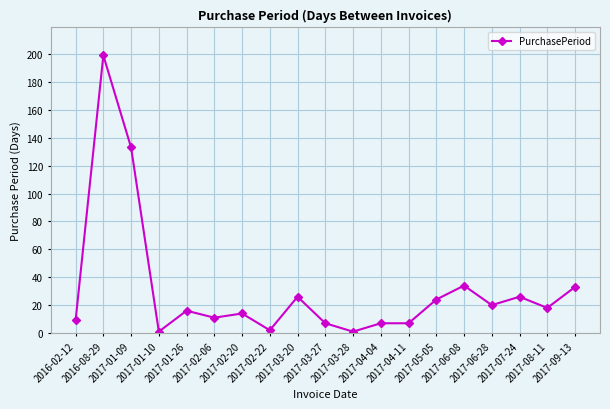

What is the difference between the second highest and minimum values?

132